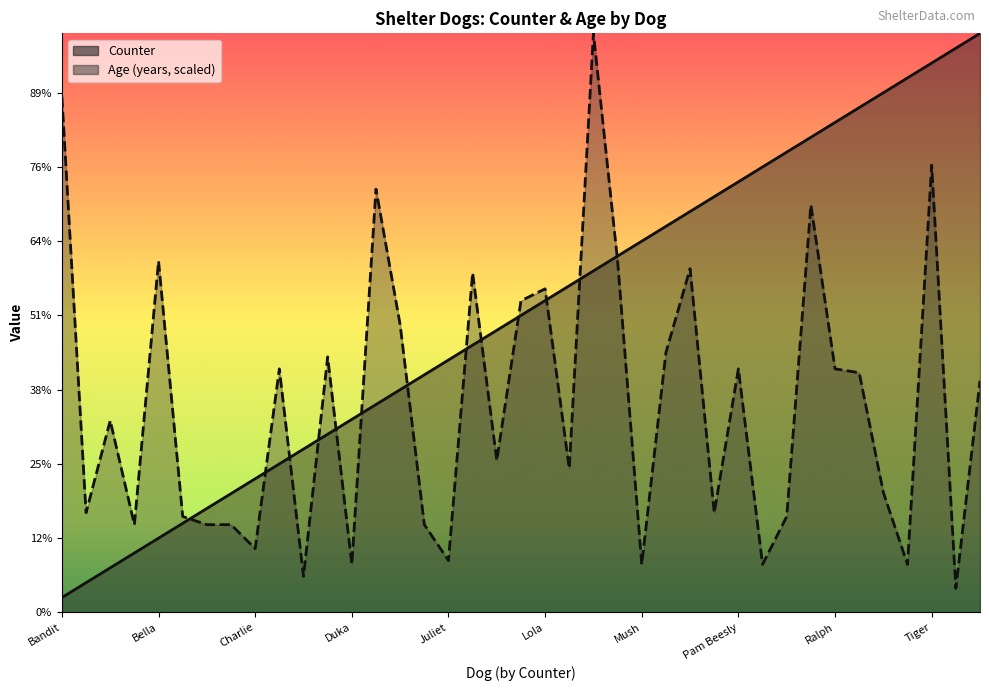

What is the smallest value displayed?

1.0